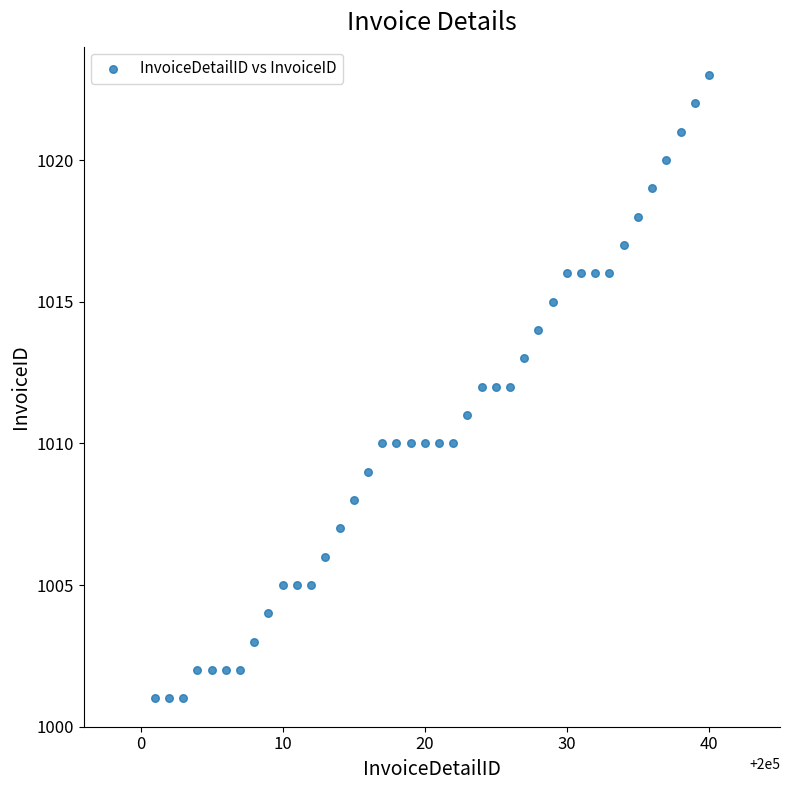

What is the range of X values (max minus min)?

39